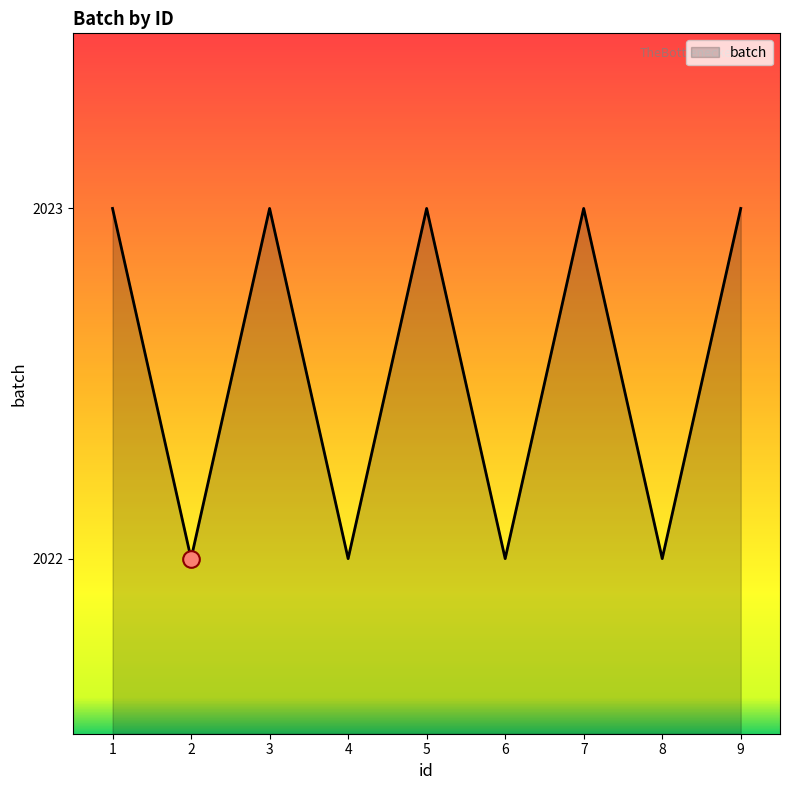

What is the greatest value displayed?

2023